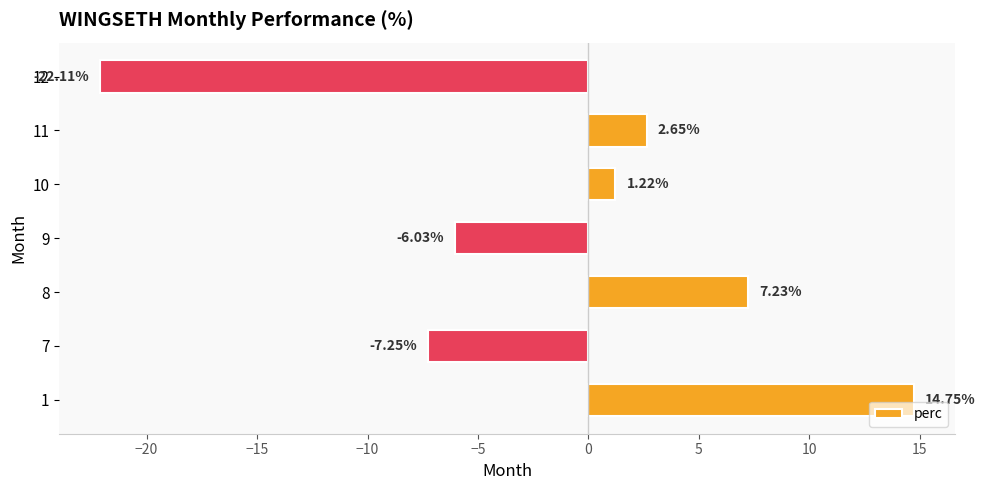

Rank the categories by value from lowest to highest.

12, 7, 9, 10, 11, 8, 1